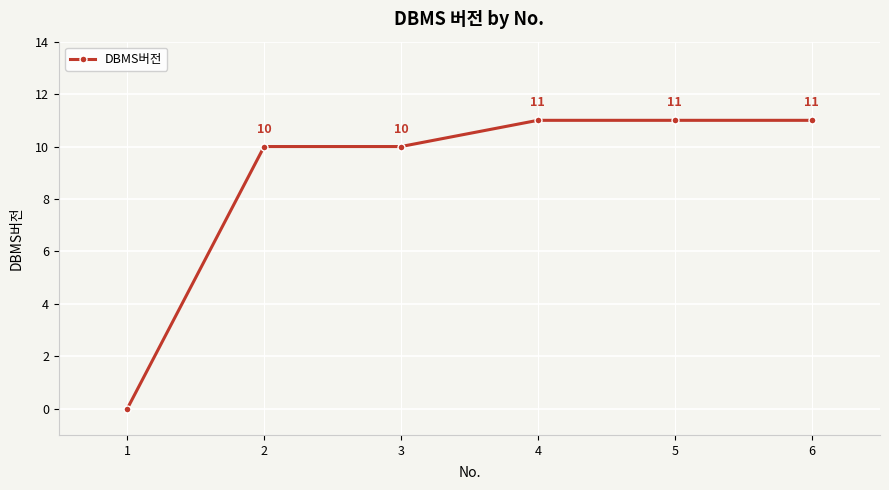

Read the value at 5.

11